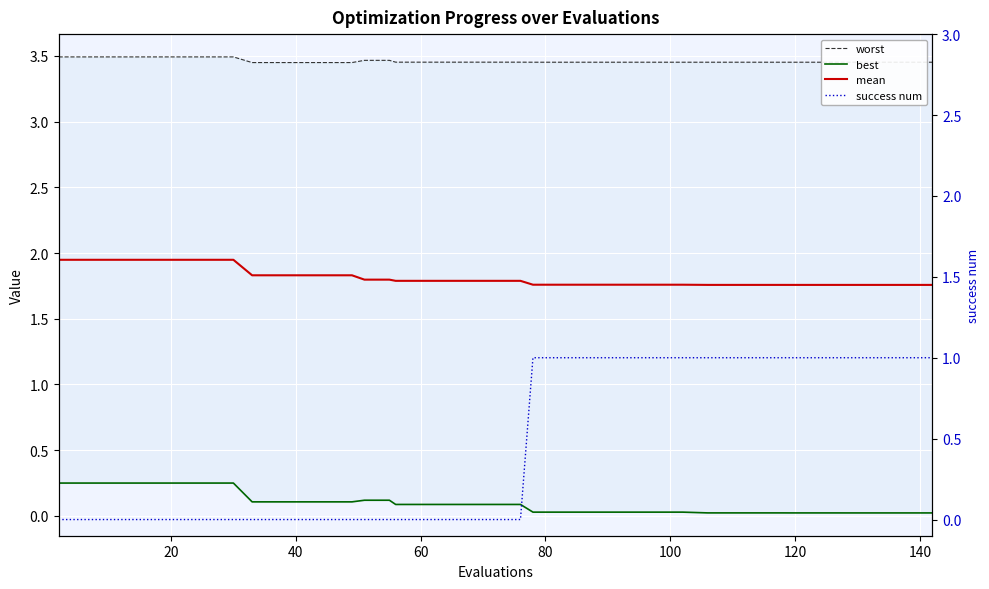

What is the value of the worst point at the 2nd from the left?

3.5